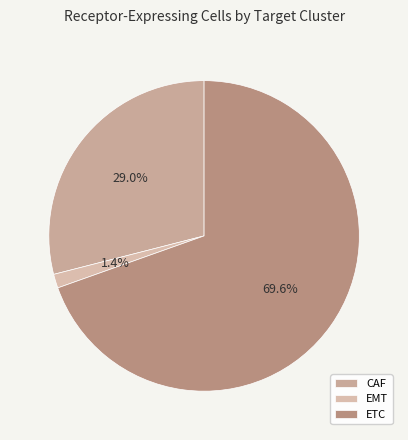

To the nearest percent, what is the difference between the largest and smallest slice percentages?

68%